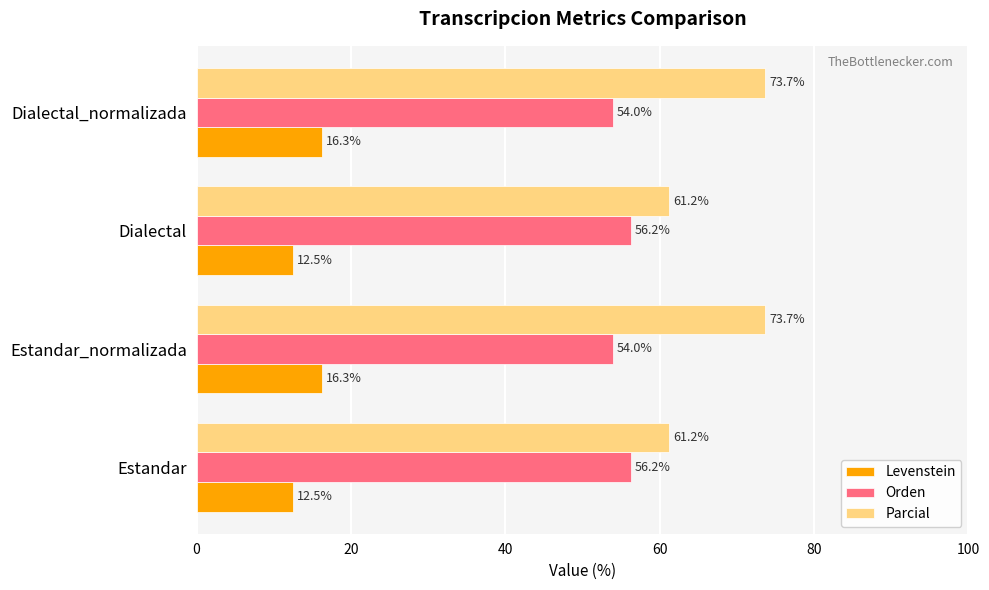

What is the minimum value shown in the chart?

12.5